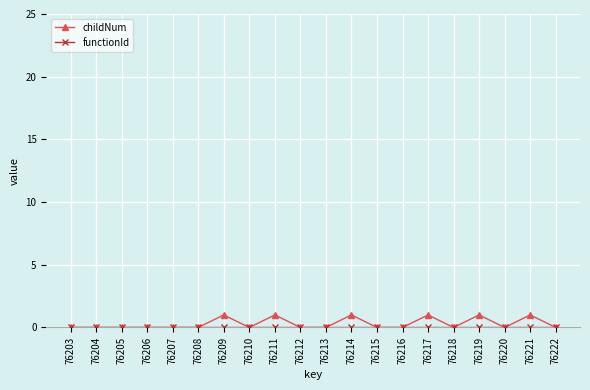

How many series are shown in this chart?

2